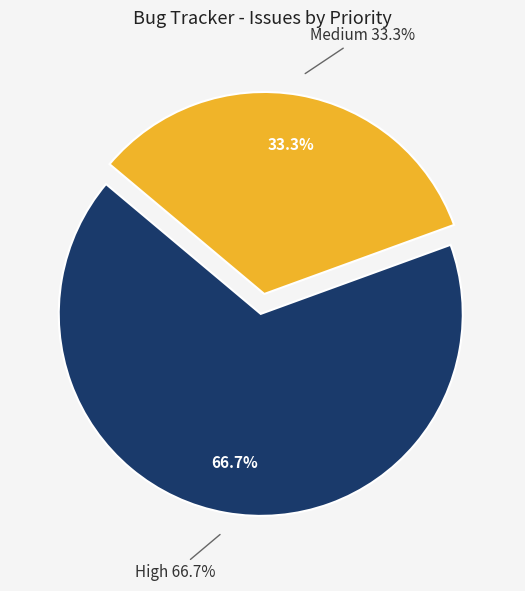

Approximately how many times larger is the value at Medium compared to High?

0.5